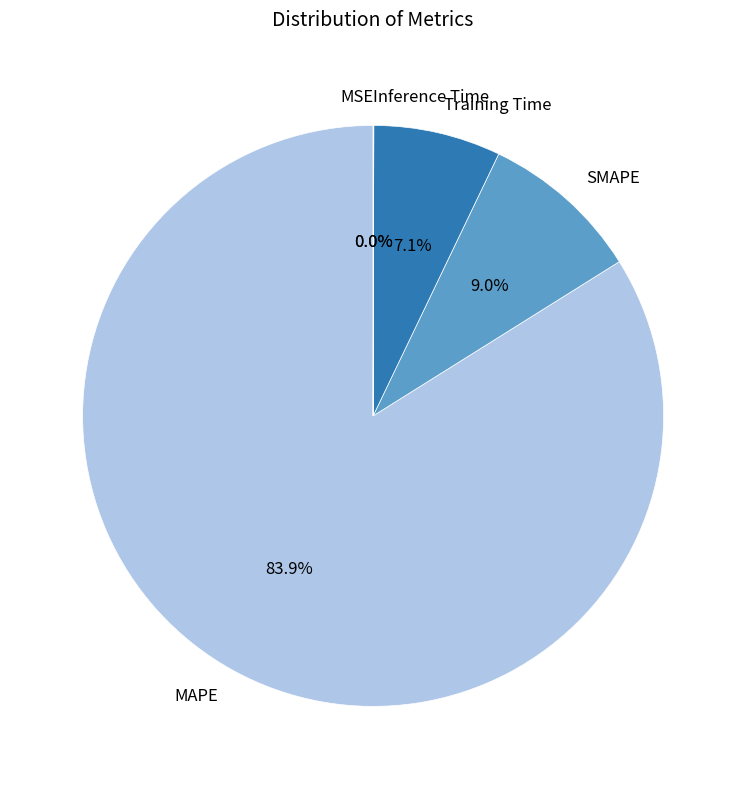

To the nearest percent, what is the combined percentage of MSE and MAPE?

84%